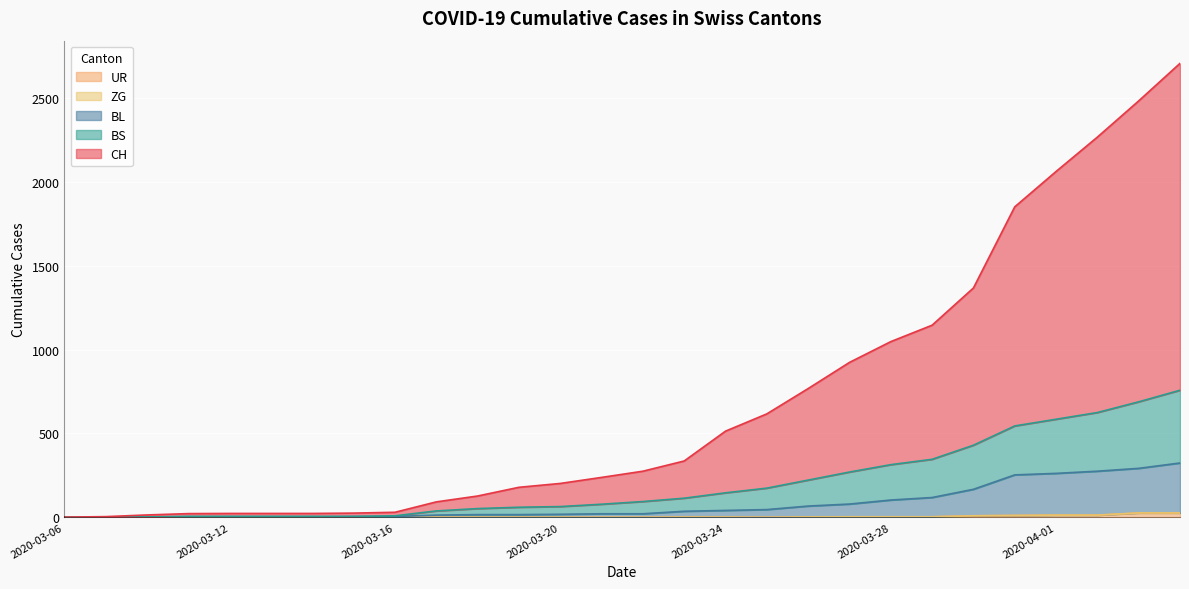

At which label does CH first exceed 275?

2020-03-23